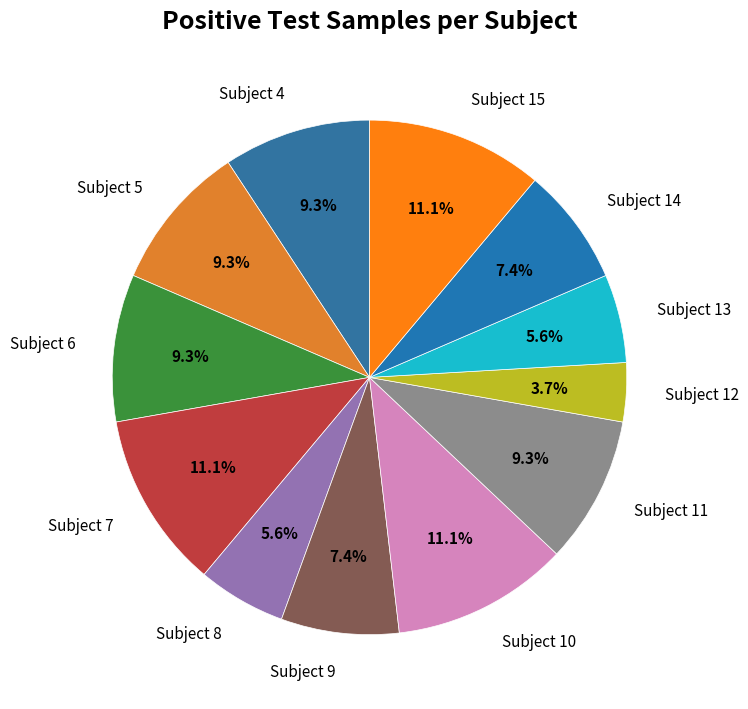

Which category has the smallest portion of the pie?

Subject 12